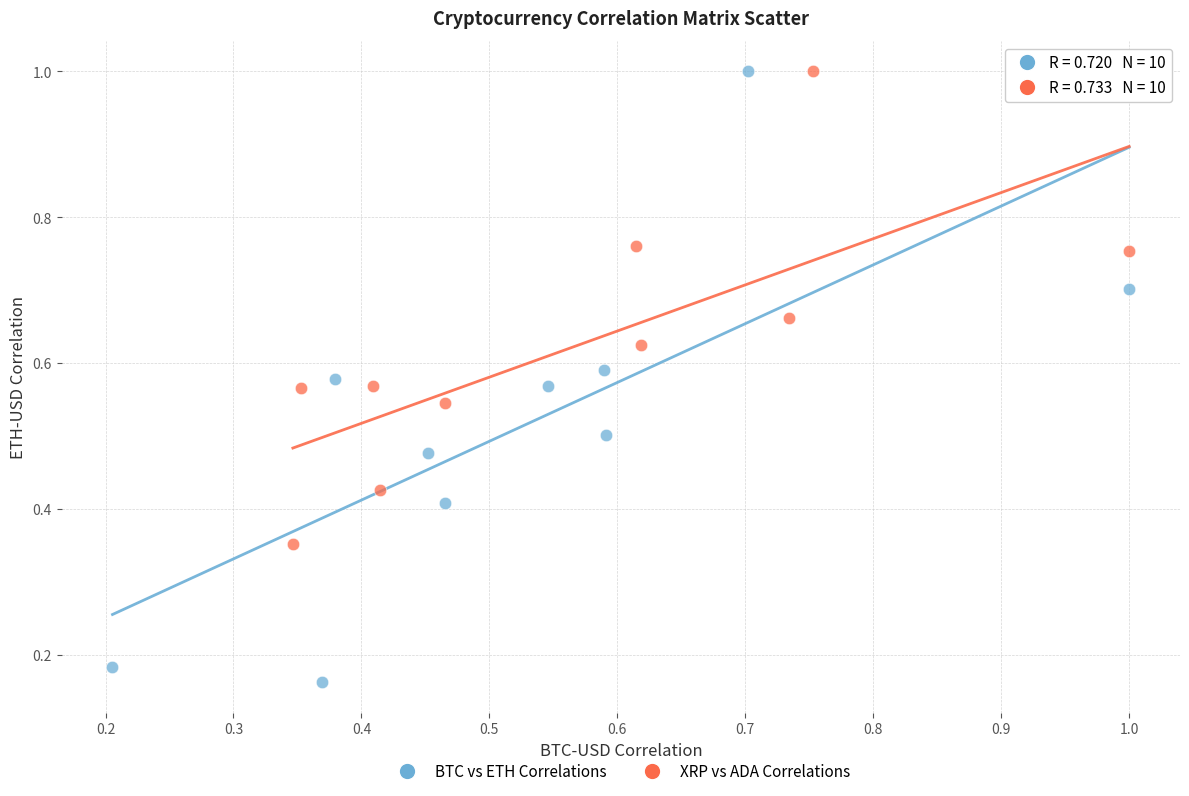

Which series has the largest Y range (max minus min)?

BTC vs ETH Correlations